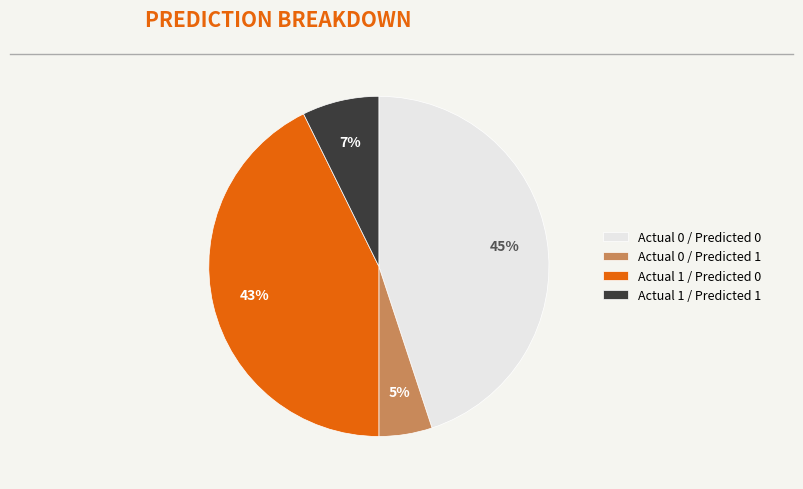

How many slices are in this pie chart?

4